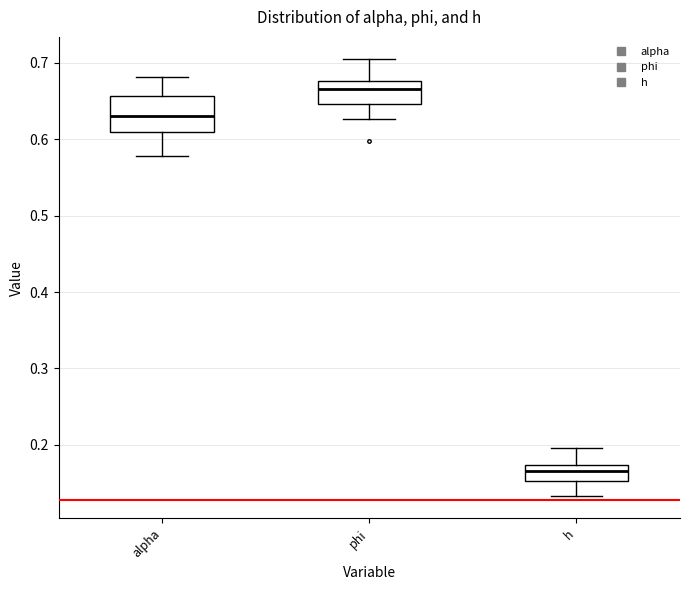

Which box has the lowest median line?

h